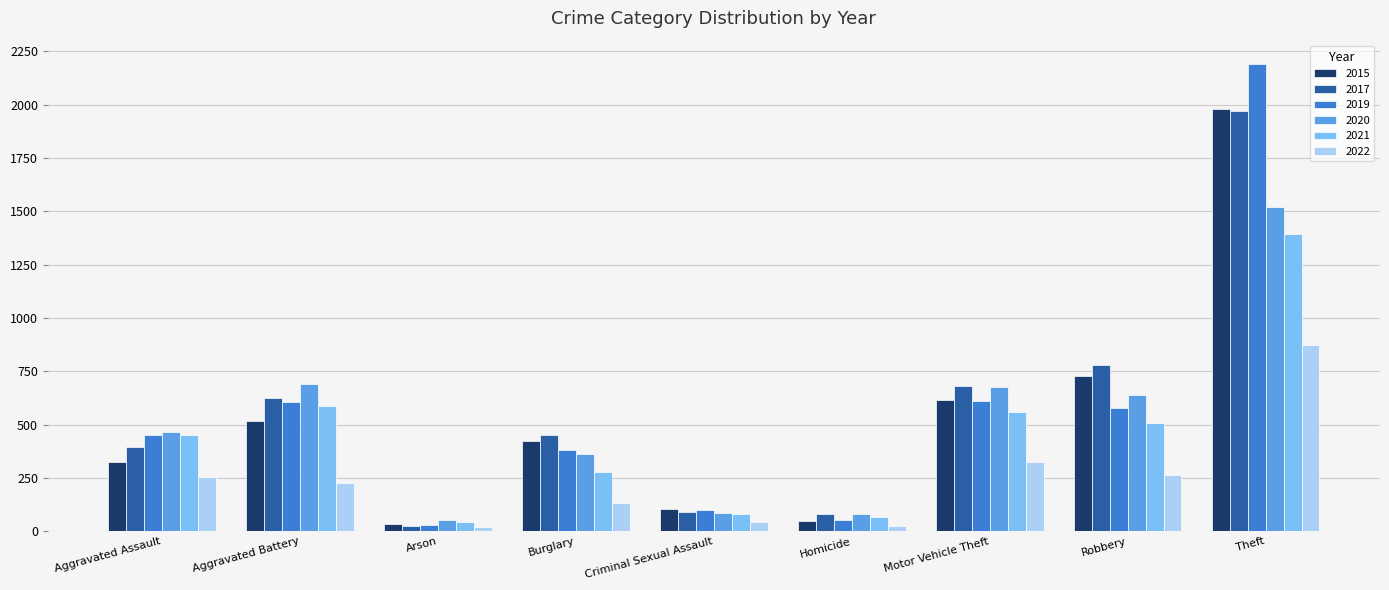

What are all the series names shown in the legend?

2015, 2017, 2019, 2020, 2021, 2022